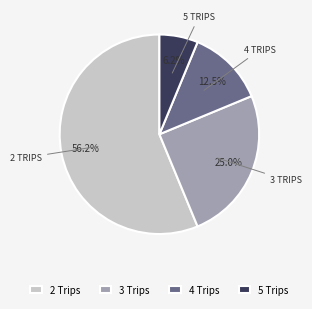

Which has a higher value, 5 Trips or 2 Trips?

2 Trips